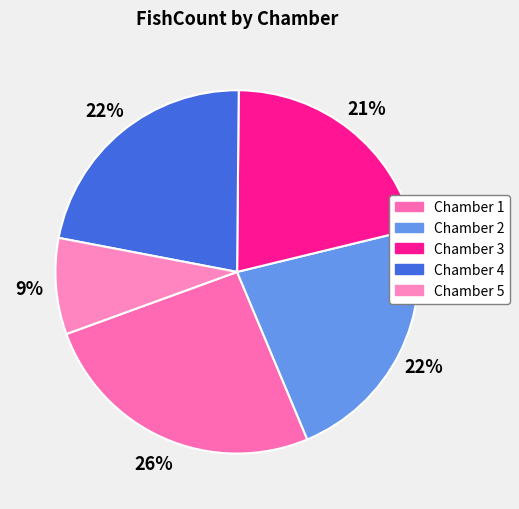

How many segments does this pie chart have?

5